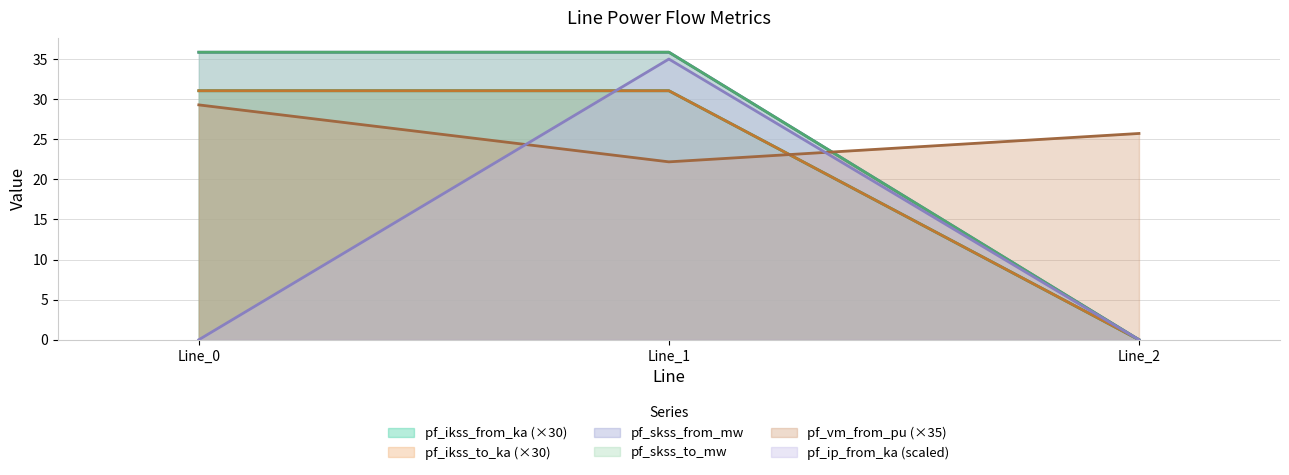

Reading right to left, transcribe all the data shown in this chart.

pf_ikss_from_ka: 0.0	31.0	31.0
pf_ikss_to_ka: 0.0	31.0	31.0
pf_skss_from_mw: 0.0	35.9	35.9
pf_skss_to_mw: 0.0	35.9	35.9
pf_vm_from_pu: 25.7	22.2	29.3
pf_ip_from_ka: 0.0	35.0	0.0